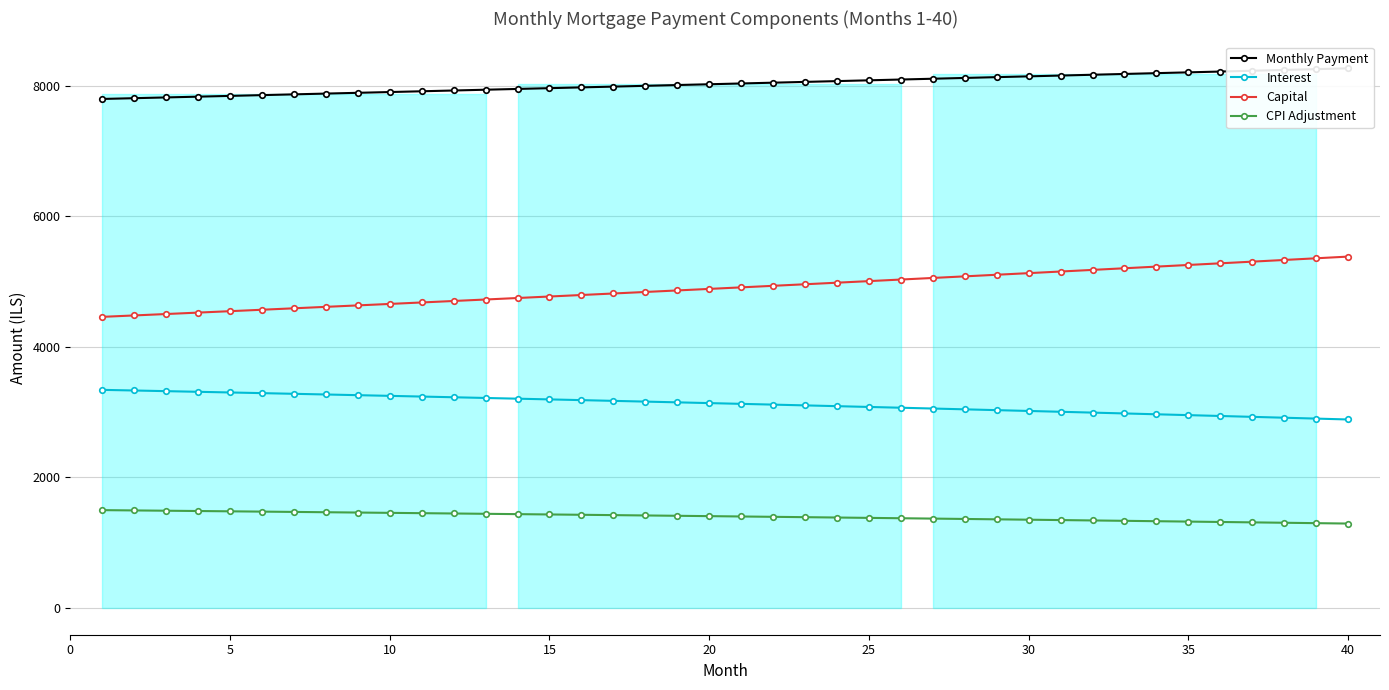

What is the lowest value of the Interest series?

2884.5